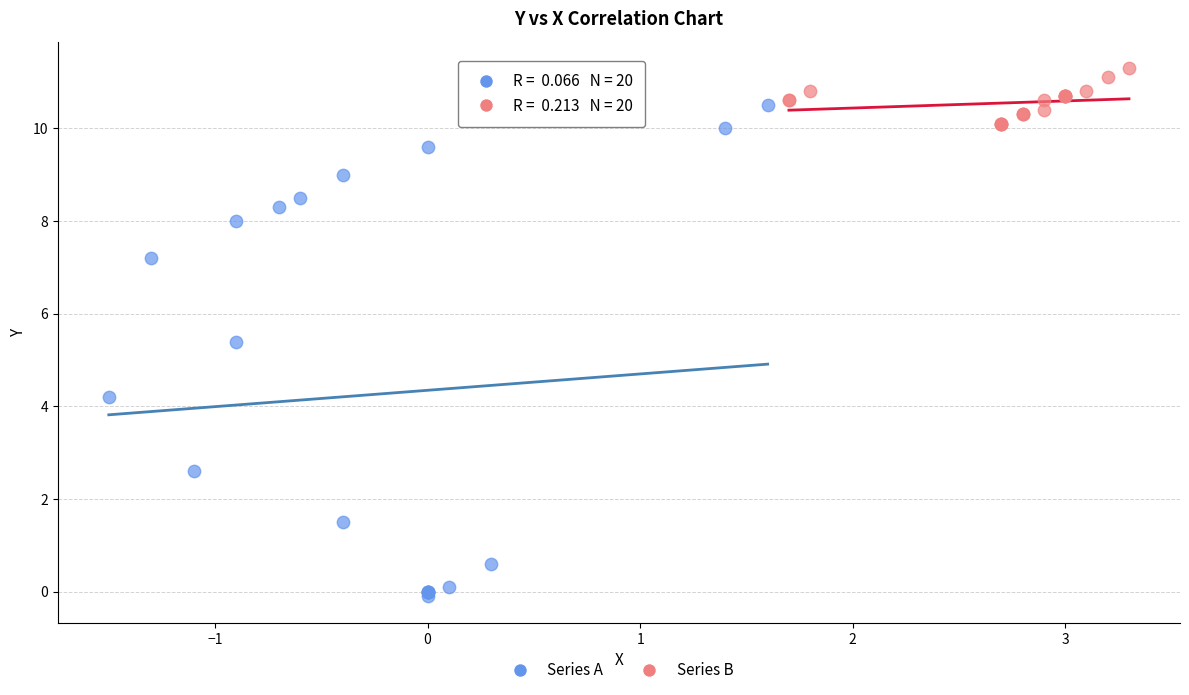

Which series contains the lowest Y value?

Series A